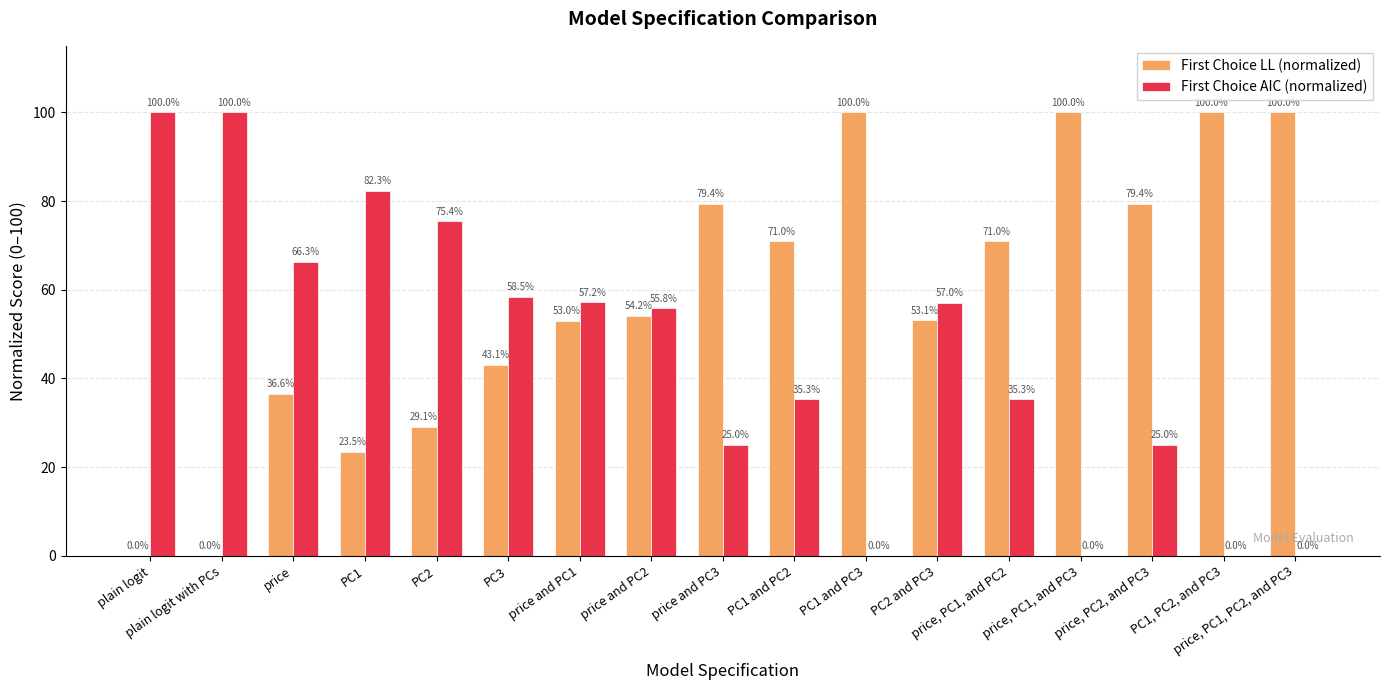

What are all the series names shown in the legend?

First Choice LL (normalized), First Choice AIC (normalized)